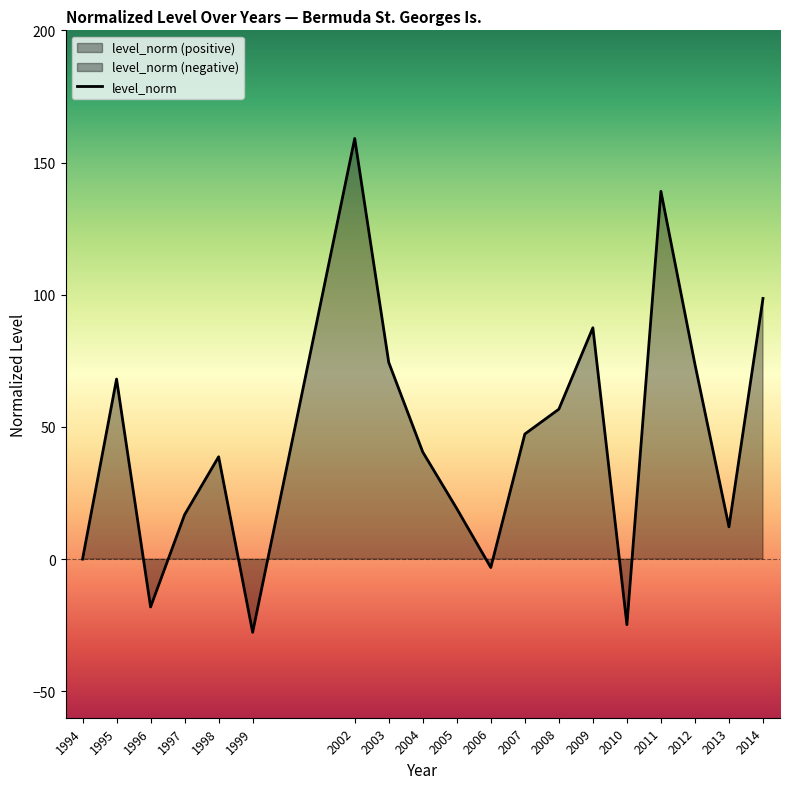

How many series are shown in this chart?

1